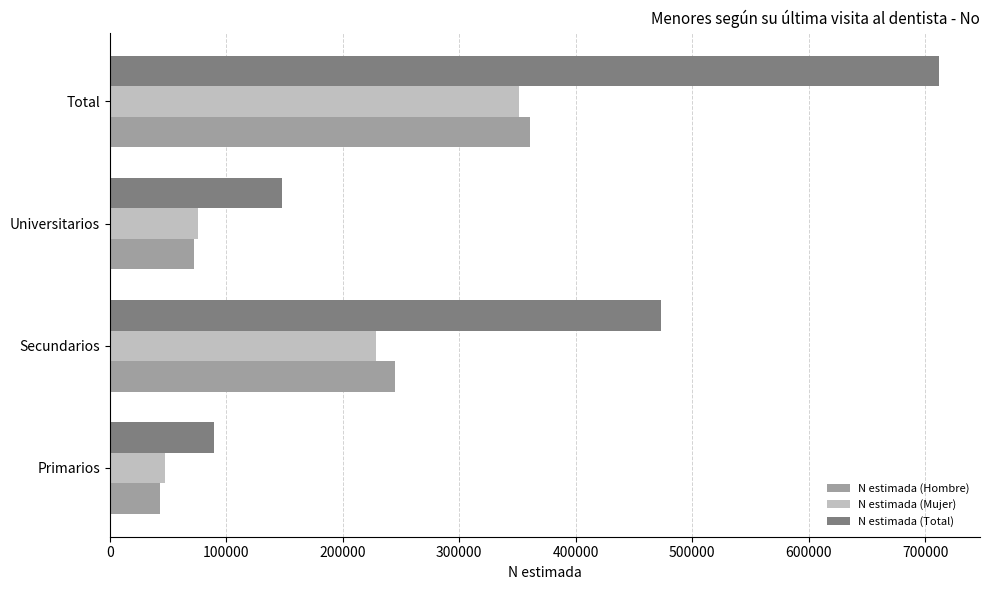

How many distinct data groups are displayed?

3